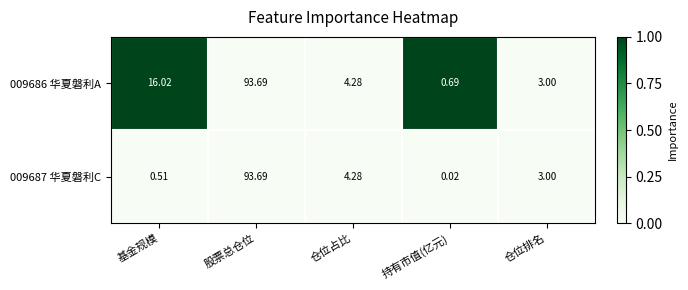

At how many categories does at least one series exceed 0?

5